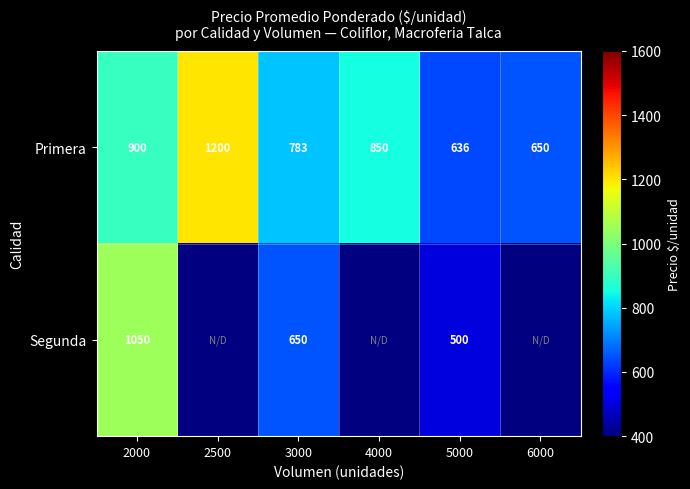

What is the spread (max minus min) of values at 5000?

136